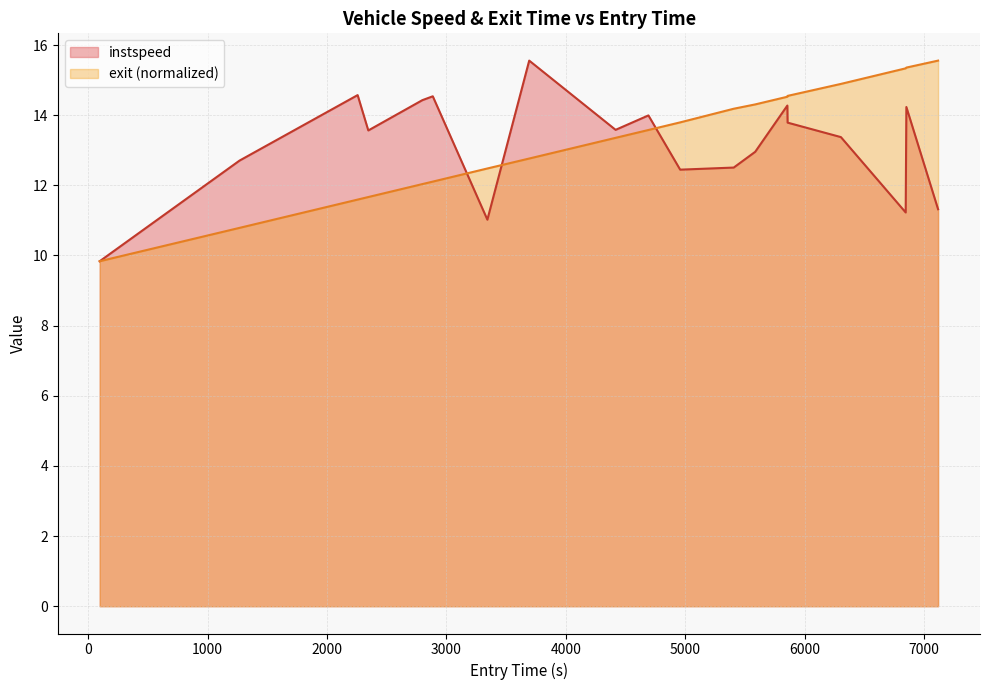

Which series ends up on top after the final intersection of exit and instspeed?

exit